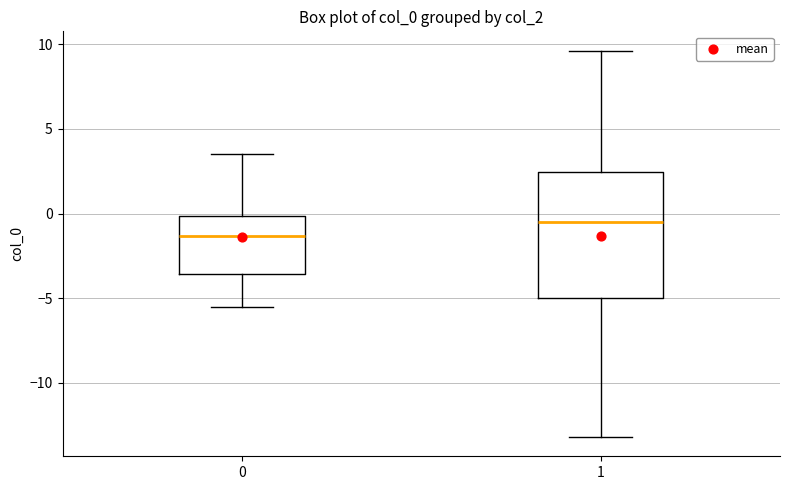

Which box is the tallest, from its lower edge to its upper edge?

1